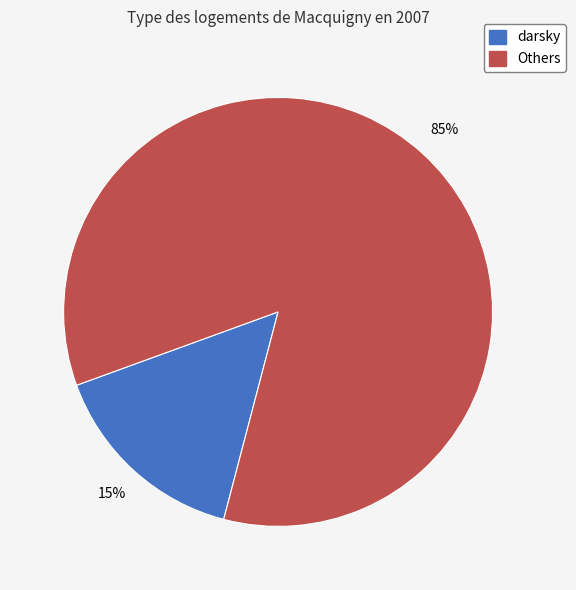

Does any single category account for the majority?

Yes